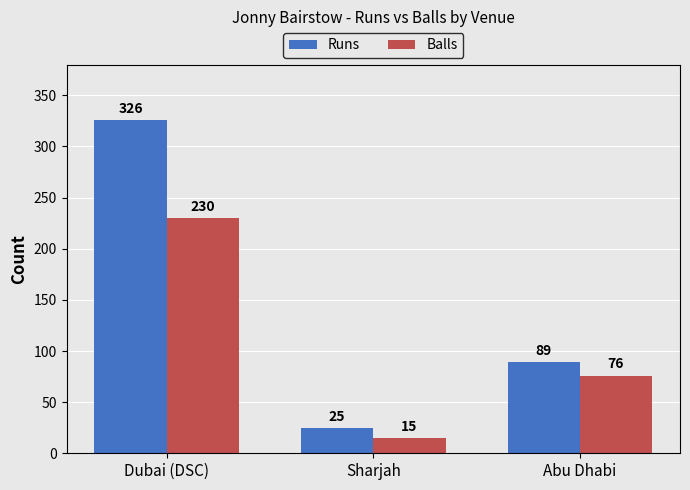

Rank the categories by Runs value from lowest to highest.

Sharjah, Abu Dhabi, Dubai (DSC)